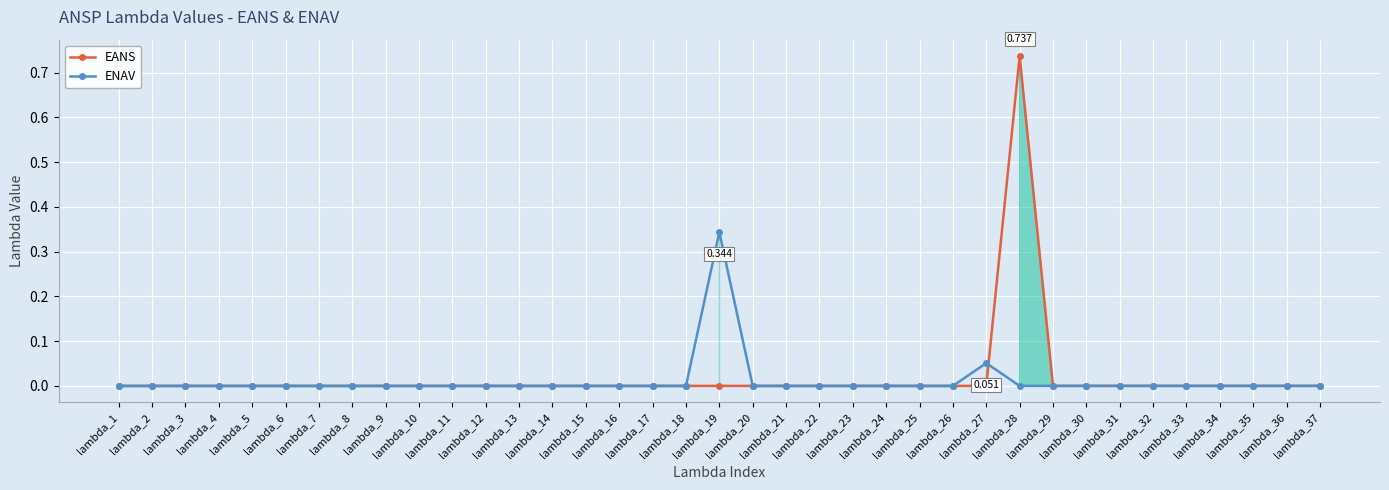

List the labels in order of EANS value, smallest first.

lambda_1, lambda_2, lambda_3, lambda_4, lambda_5, lambda_6, lambda_7, lambda_8, lambda_9, lambda_10, lambda_11, lambda_12, lambda_13, lambda_14, lambda_15, lambda_16, lambda_17, lambda_18, lambda_19, lambda_20, lambda_21, lambda_22, lambda_23, lambda_24, lambda_25, lambda_26, lambda_27, lambda_29, lambda_30, lambda_31, lambda_32, lambda_33, lambda_34, lambda_35, lambda_36, lambda_37, lambda_28